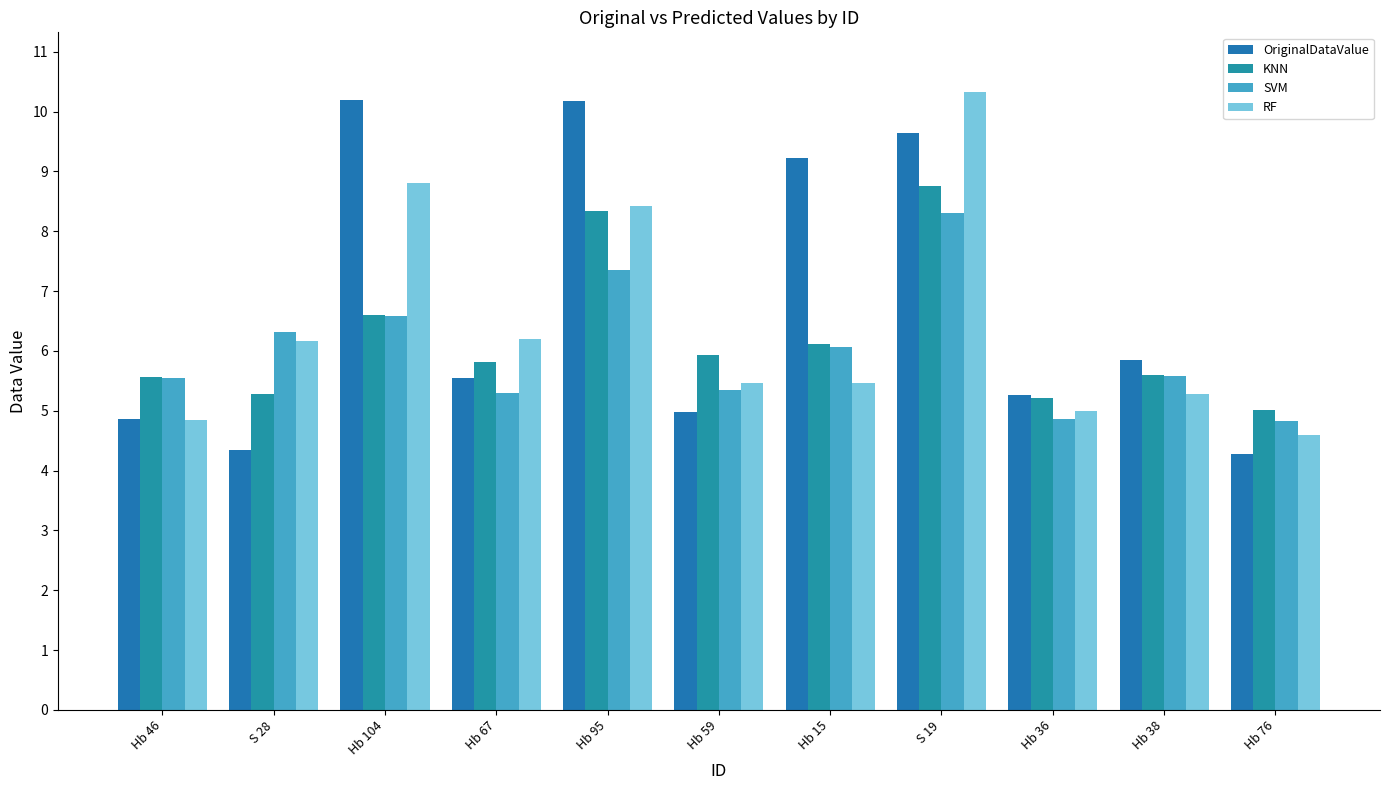

At which category does the chart reach its peak across all series?

S 19